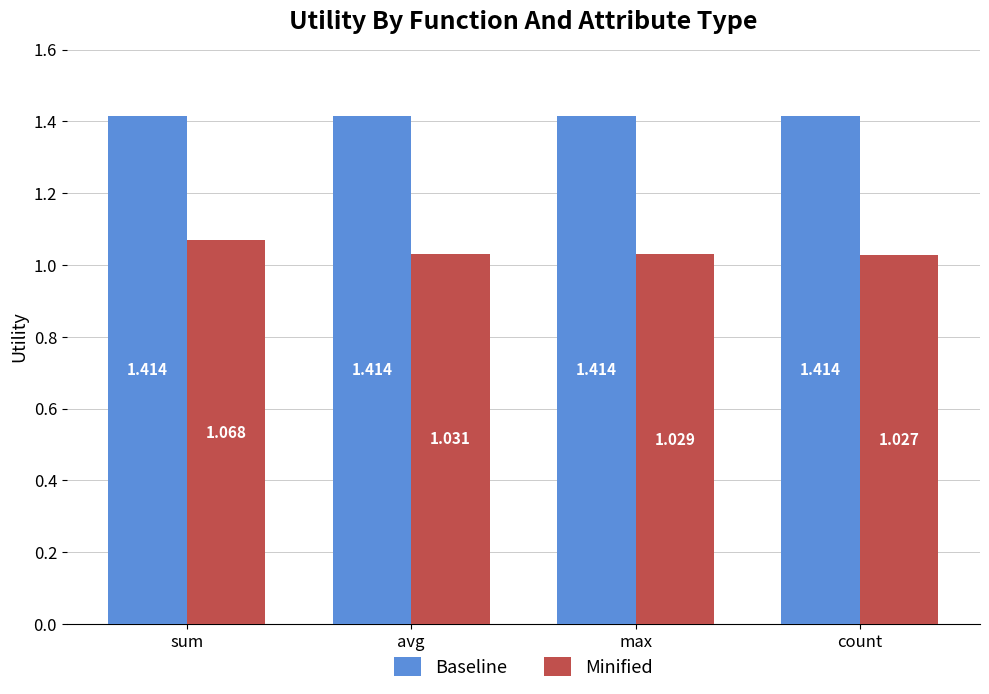

List the labels in order of Minified value, largest first.

sum, avg, max, count